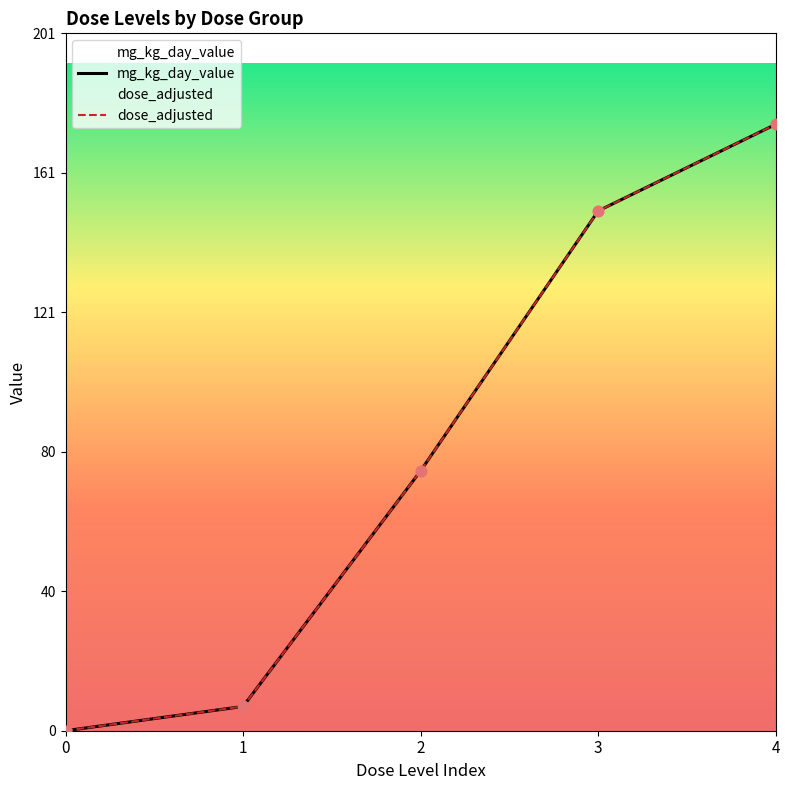

At which category is the sum across all series the highest?

4